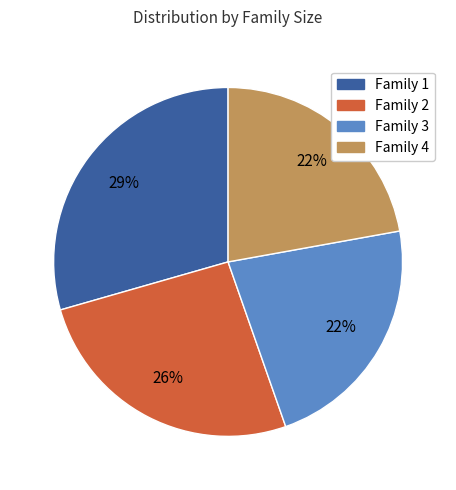

To the nearest percent, what portion does Family 4 represent?

22%